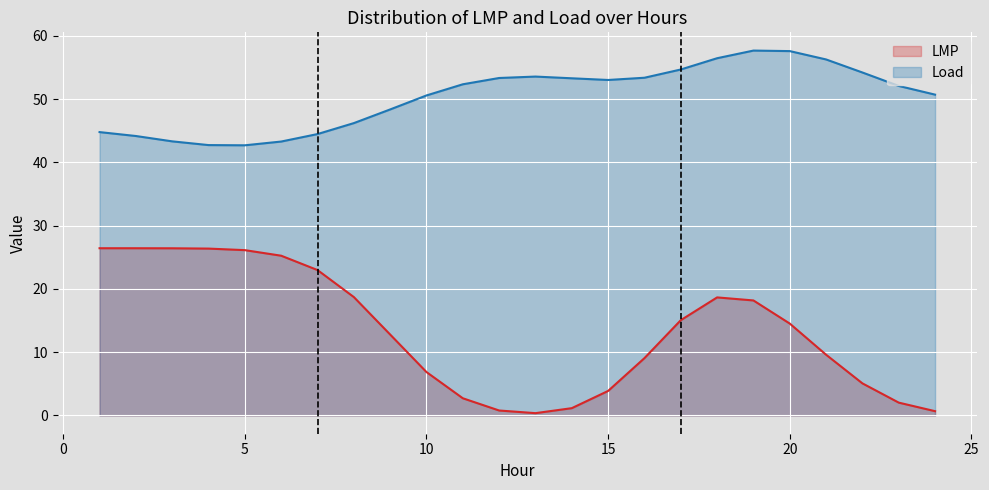

True or false: LMP has a value of 23.7 at 20.

False